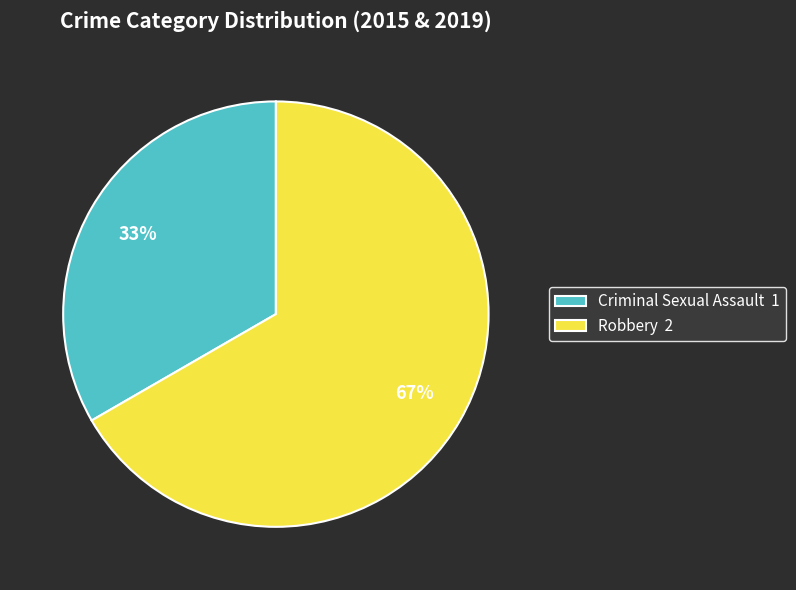

To the nearest percent, what is the average slice percentage?

50%